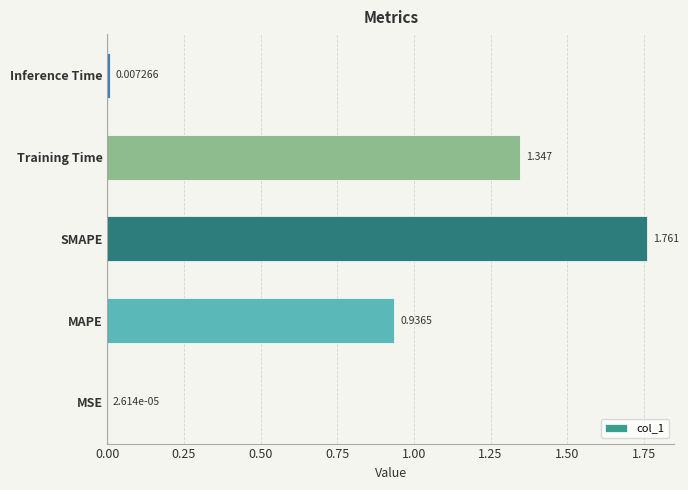

Are the bars horizontal?

Yes